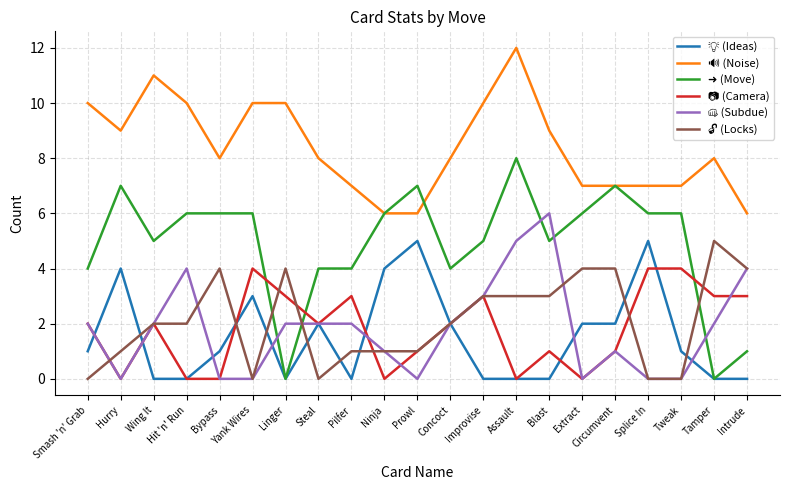

What is the total value across all series at Concoct?

20